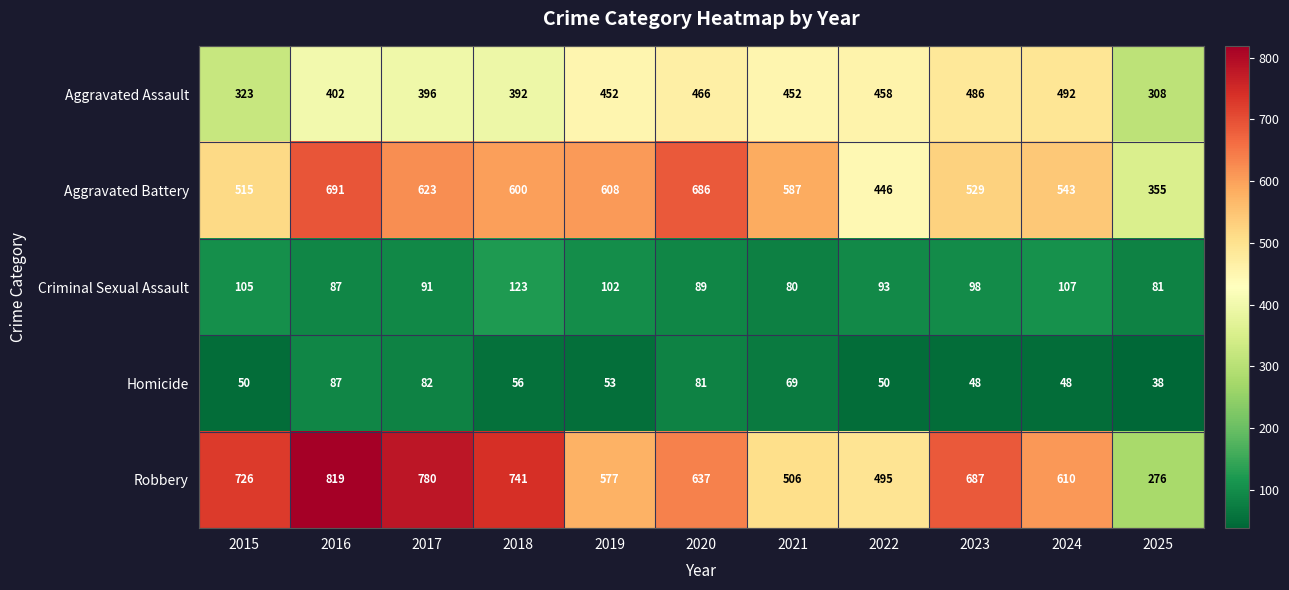

What is the sum of all Robbery values?

6854